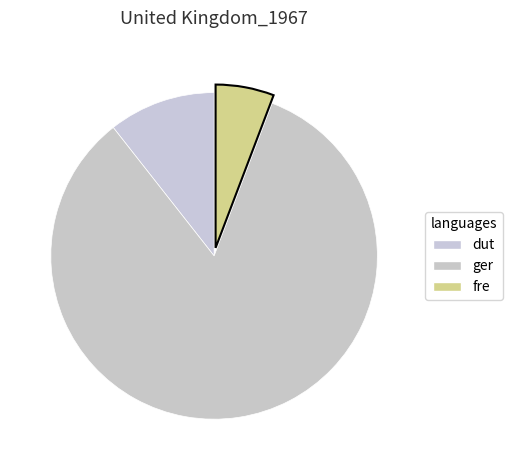

How many segments does this pie chart have?

3